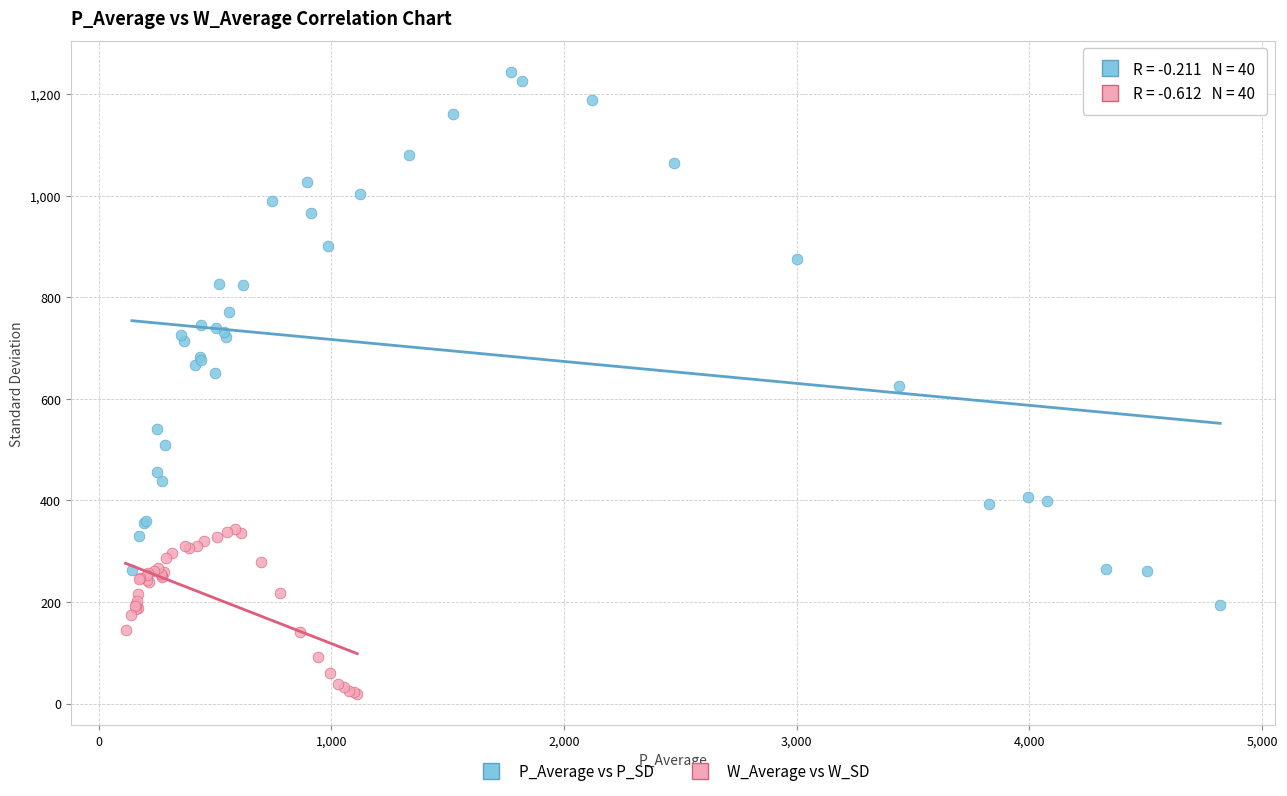

Which series has the widest spread of Y values?

P_Average vs P_SD